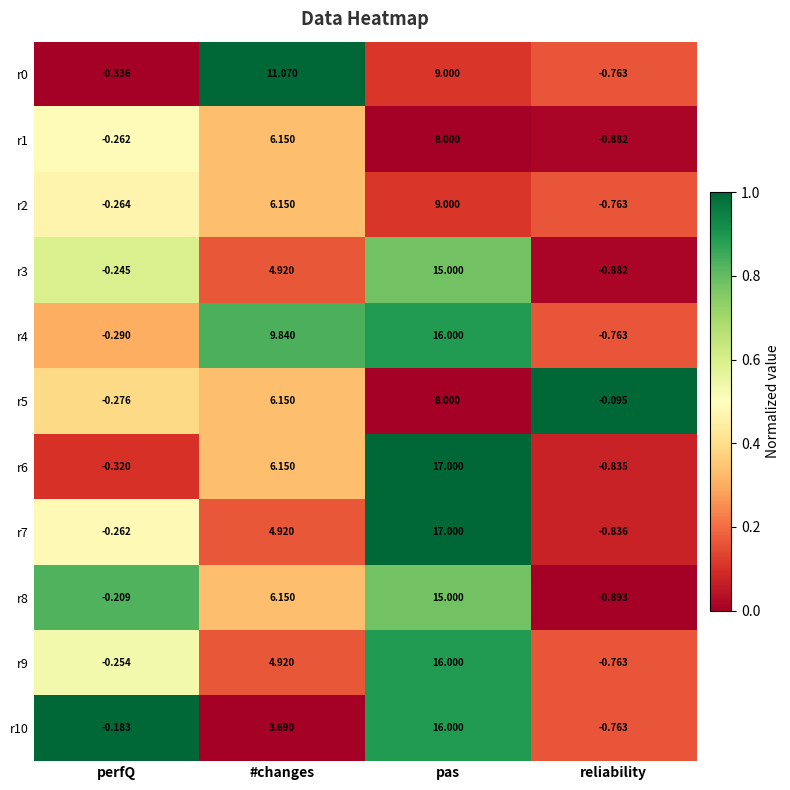

Which category has the lowest value across all series?

reliability